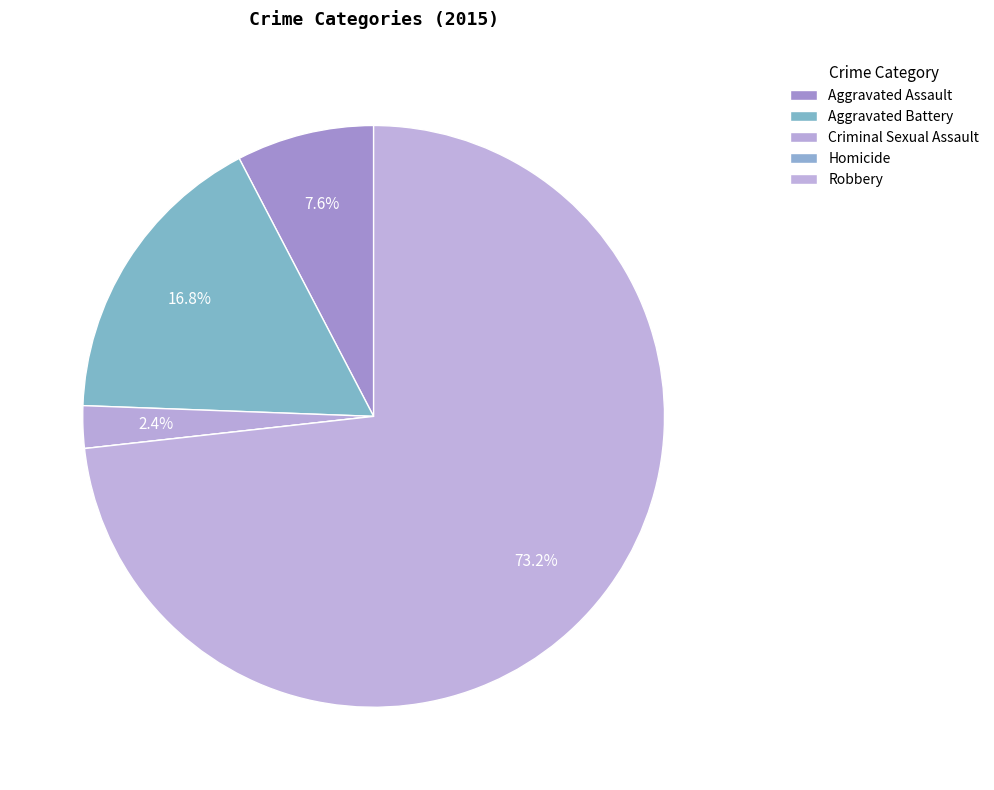

Does any single category account for the majority?

Yes